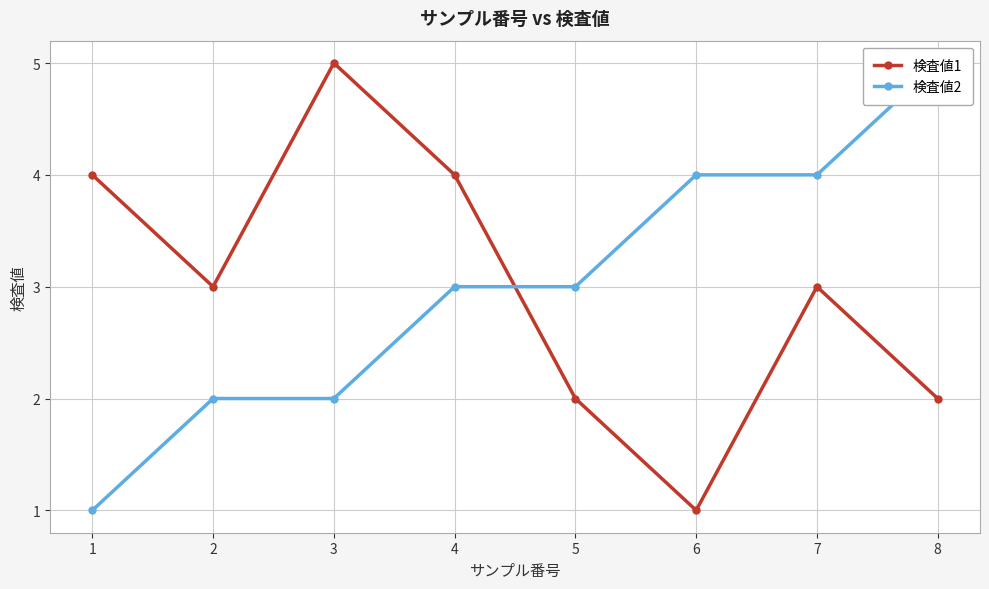

What is the total value across all series at 7?

7